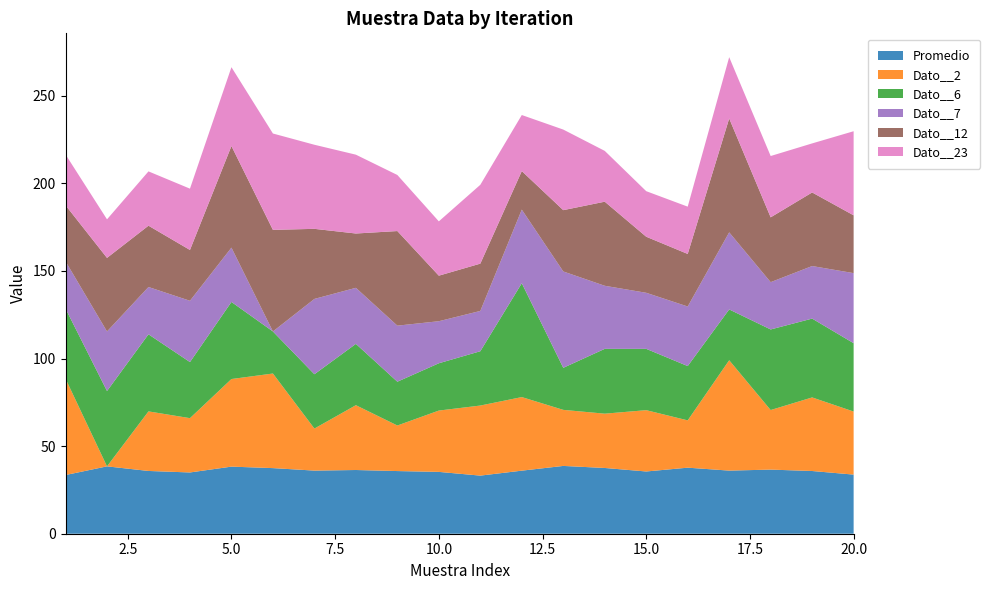

Reading right to left, extract all data points from this chart.

Promedio: 33.8	35.8	36.6	36.0	37.7	35.5	37.5	38.7	36.0	33.2	35.3	35.8	36.4	36.0	37.5	38.3	35.0	35.8	38.5	33.5
Dato__2: 36.0	42.0	34.0	63.0	27.0	35.0	31.0	32.0	42.0	40.0	35.0	26.0	37.0	24.0	54.0	50.0	31.0	34.0	0.0	55.0
Dato__6: 39.0	45.0	46.0	29.0	31.0	35.0	37.0	24.0	65.0	31.0	27.0	25.0	35.0	31.0	24.0	44.0	32.0	44.0	43.0	40.0
Dato__7: 40.0	30.0	27.0	44.0	34.0	32.0	36.0	55.0	42.0	23.0	24.0	32.0	32.0	43.0	0.0	31.0	35.0	27.0	34.0	27.0
Dato__12: 33.0	42.0	37.0	65.0	30.0	32.0	48.0	35.0	22.0	27.0	26.0	54.0	31.0	40.0	58.0	58.0	29.0	35.0	42.0	32.0
Dato__23: 48.0	28.0	35.0	35.0	27.0	26.0	29.0	46.0	32.0	45.0	31.0	32.0	45.0	48.0	55.0	45.0	35.0	31.0	22.0	29.0